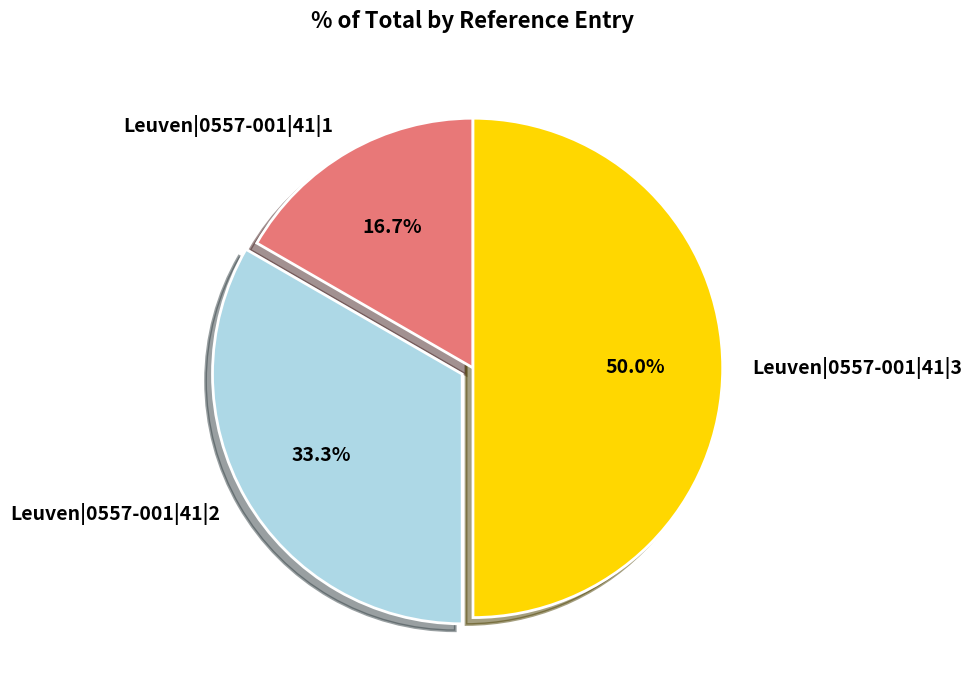

Between Leuven|0557-001|41|2 and Leuven|0557-001|41|1, which is larger?

Leuven|0557-001|41|2